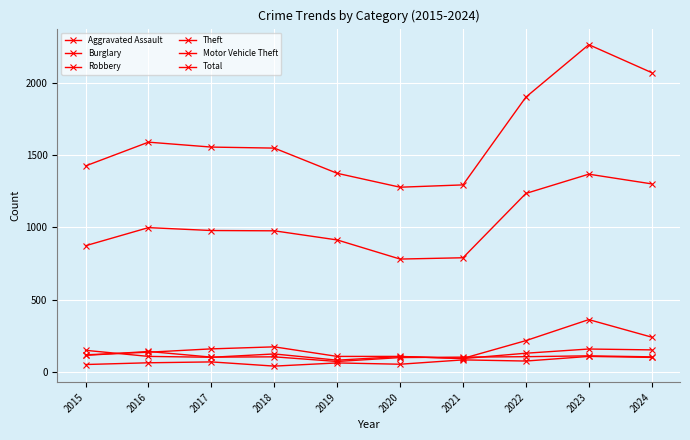

How many distinct data groups are displayed?

6